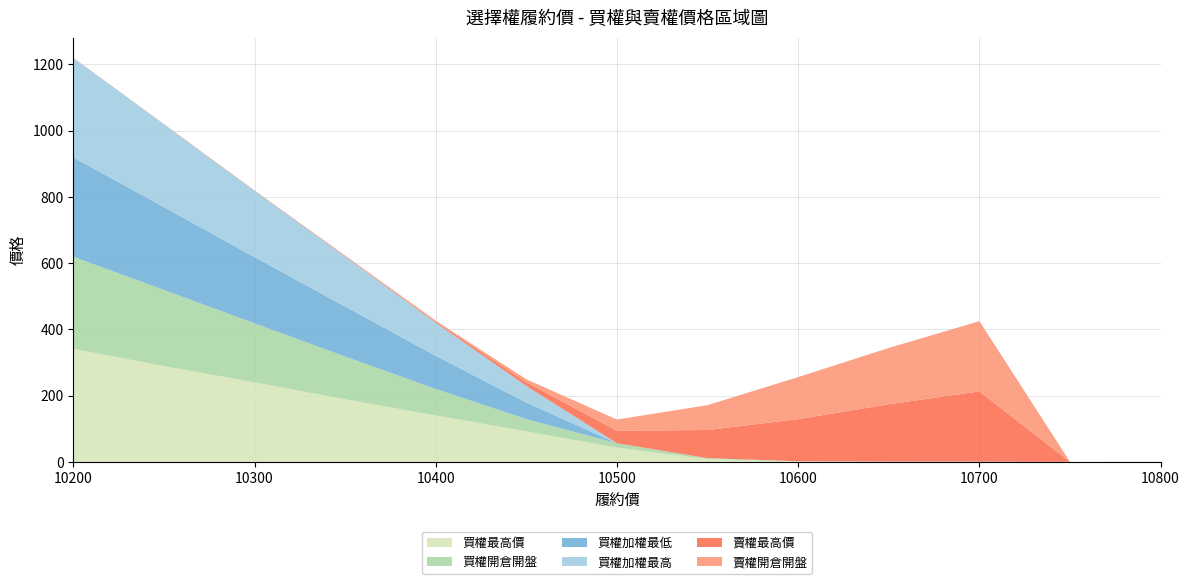

Reading right to left, list all the values displayed in this chart.

買權最高價: 10800=0.2	10750=0.0	10700=0.2	10650=0.3	10600=1.1	10550=8.3	10500=43.0	10450=92.0	10400=140.0	10350=189.0	10300=240.0	10250=289.0	10200=341.0
買權開倉開盤: 10800=0.2	10750=0.0	10700=0.2	10650=0.1	10600=0.5	10550=2.5	10500=13.0	10450=37.0	10400=80.0	10350=129.0	10300=178.0	10250=230.0	10200=278.0
買權加權最低: 10800=0.1	10750=0.0	10700=0.1	10650=0.2	10600=0.1	10550=0.2	10500=0.1	10450=50.0	10400=100.0	10350=151.0	10300=200.0	10250=250.0	10200=300.0
買權加權最高: 10800=0.1	10750=0.0	10700=0.1	10650=0.2	10600=0.1	10550=0.2	10500=0.1	10450=50.0	10400=100.0	10350=151.0	10300=200.0	10250=250.0	10200=300.0
賣權最高價: 10800=0.0	10750=0.0	10700=212.0	10650=173.0	10600=127.0	10550=85.0	10500=37.5	10450=11.0	10400=3.4	10350=1.5	10300=0.8	10250=0.4	10200=0.4
賣權開倉開盤: 10800=0.0	10750=0.0	10700=212.0	10650=170.0	10600=127.0	10550=75.0	10500=34.0	10450=9.2	10400=2.7	10350=1.4	10300=0.5	10250=0.4	10200=0.3